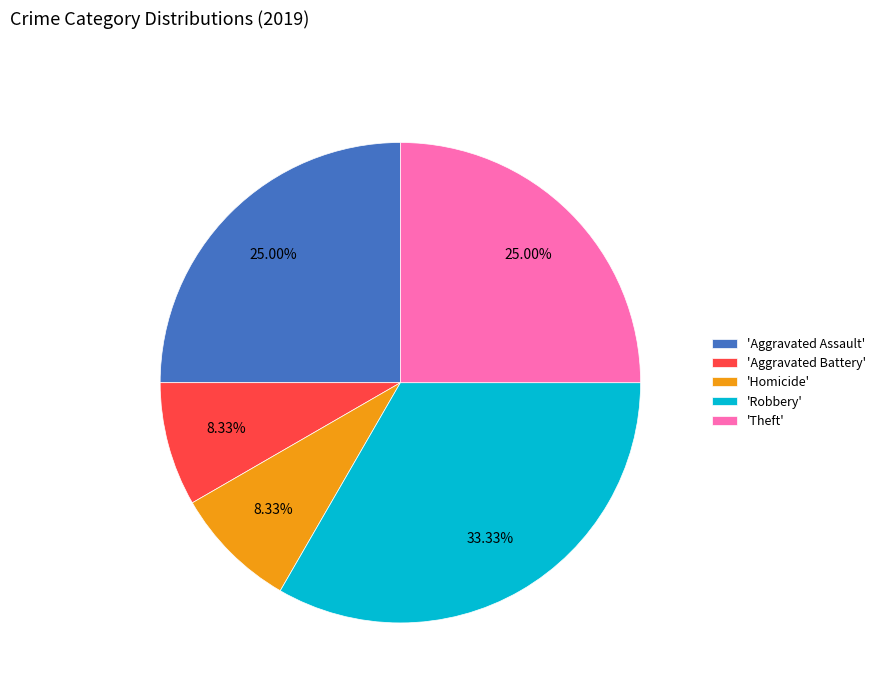

Does 'Aggravated Battery' account for over 50% of the chart?

No